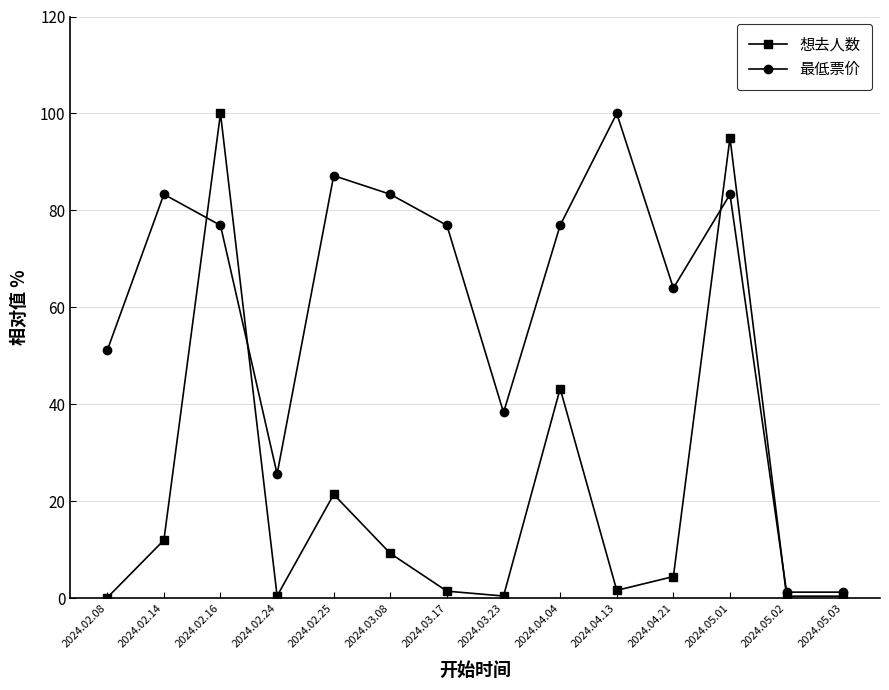

What is the smallest value displayed?

0.1